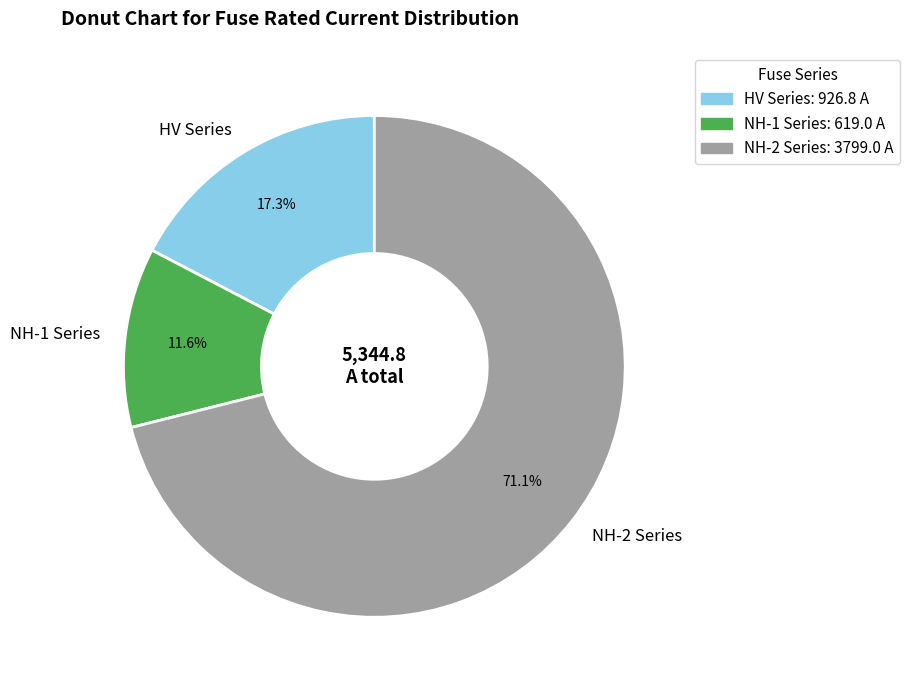

Combined, do HV Series and NH-1 Series account for over 50%?

No